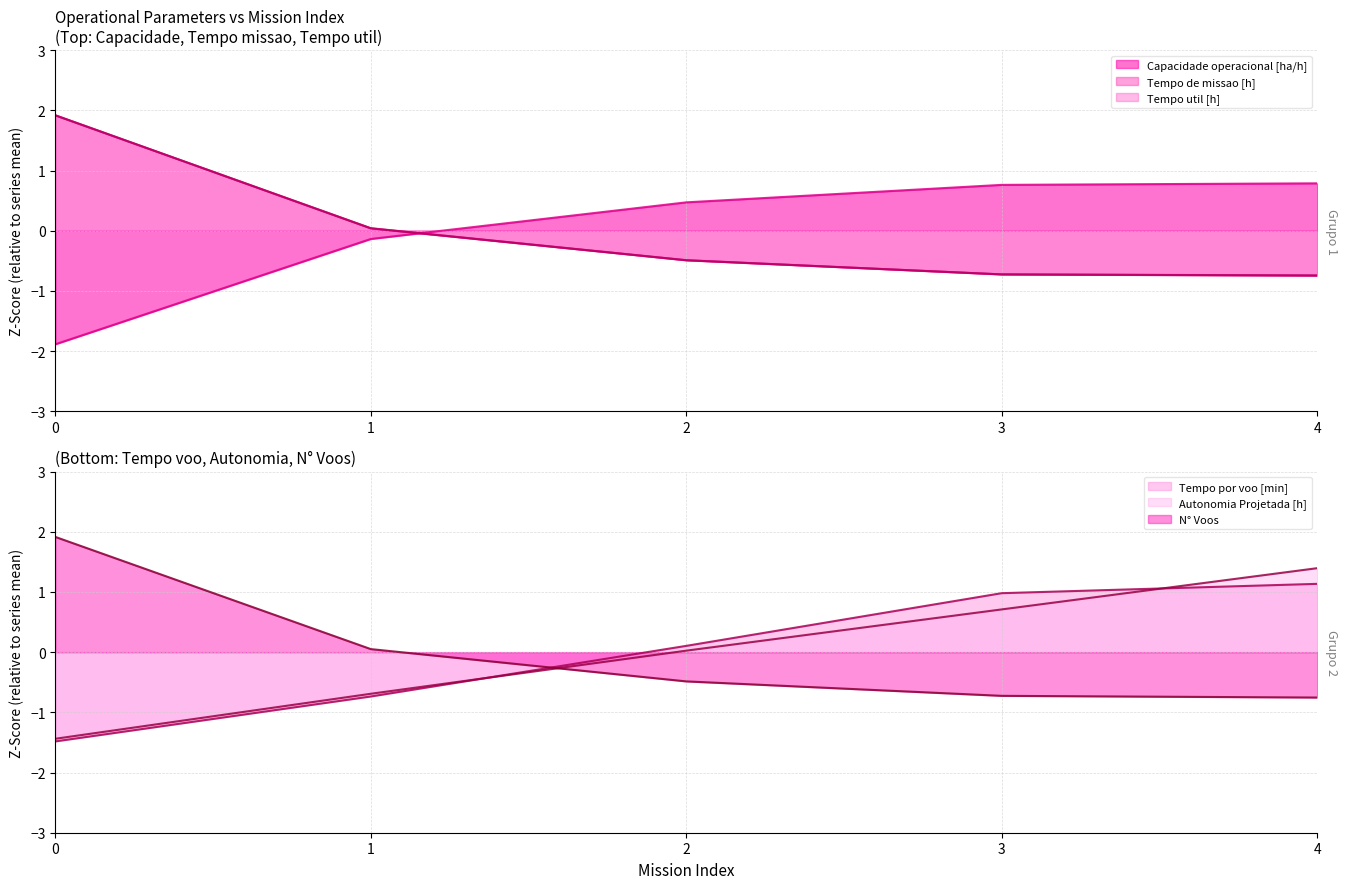

Reading right to left, what are all the values shown in this chart?

Capacidade operacional [ha/h]: 4=0.8	3=0.8	2=0.5	1=-0.1	0=-1.9
Tempo de missao [h]: 4=-0.7	3=-0.7	2=-0.5	1=0.0	0=1.9
Tempo util [h]: 4=-0.7	3=-0.7	2=-0.5	1=0.0	0=1.9
Tempo por voo [min]: 4=1.1	3=1.0	2=0.1	1=-0.7	0=-1.5
Autonomia Projetada [h]: 4=1.4	3=0.7	2=0.0	1=-0.7	0=-1.4
N° Voos: 4=-0.8	3=-0.7	2=-0.5	1=0.1	0=1.9